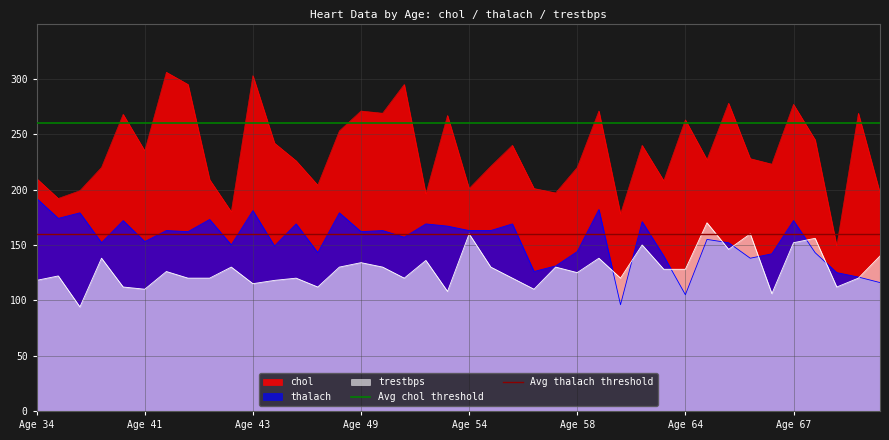

True or false: thalach and chol intersect in this chart.

False